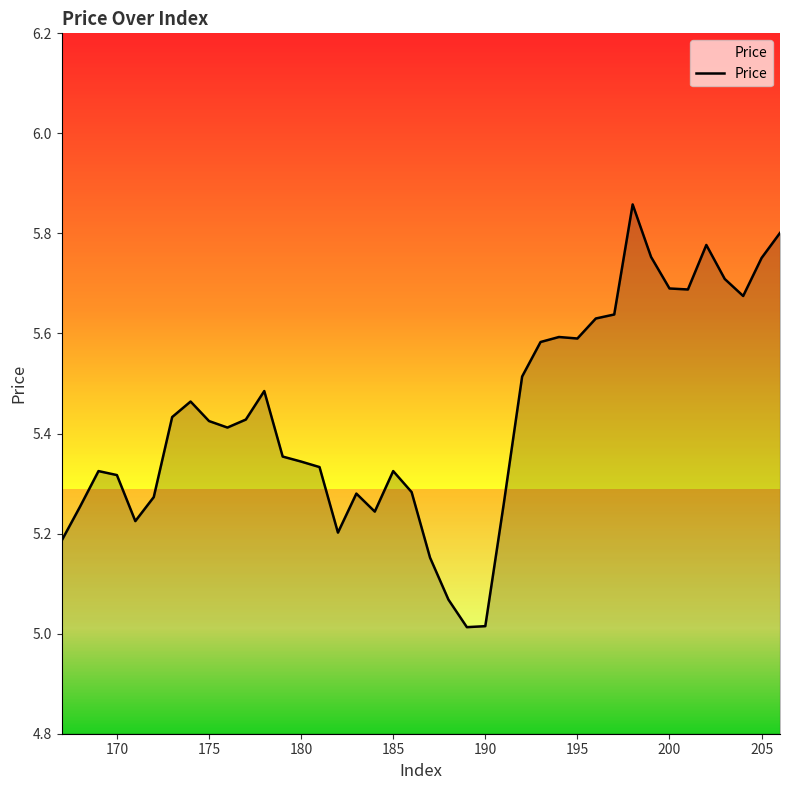

True or false: there are more than 2 points higher than both neighbors.

True